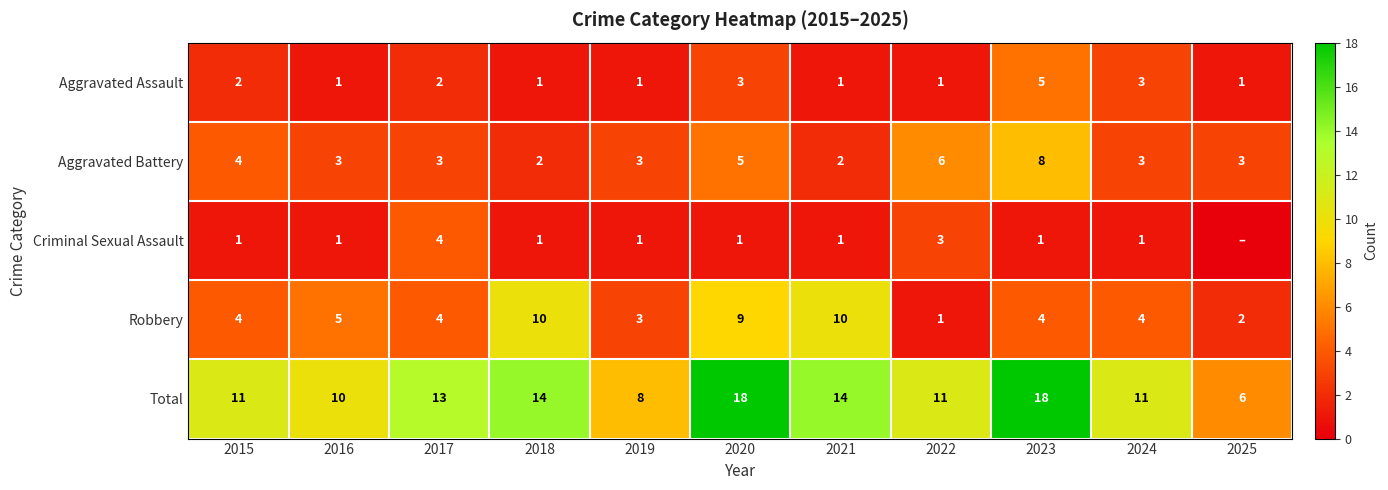

What is the minimum value for Total?

6